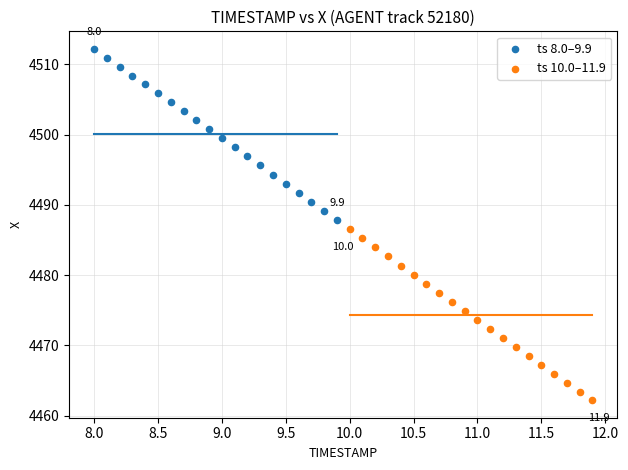

Which series reaches the maximum Y coordinate?

ts 8.0–9.9